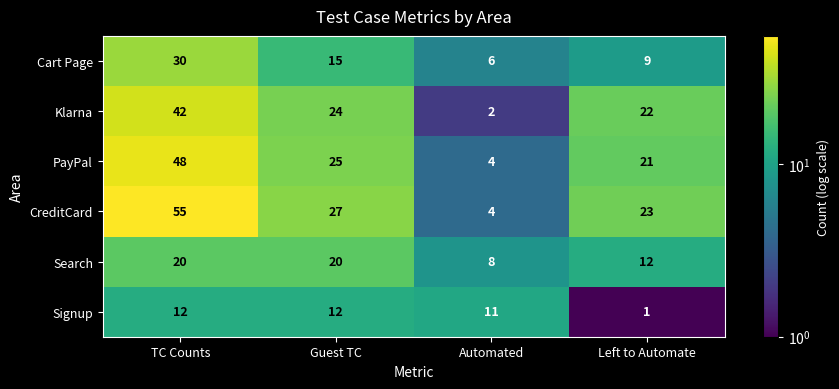

Which label corresponds to the smallest value in the chart?

Left to Automate